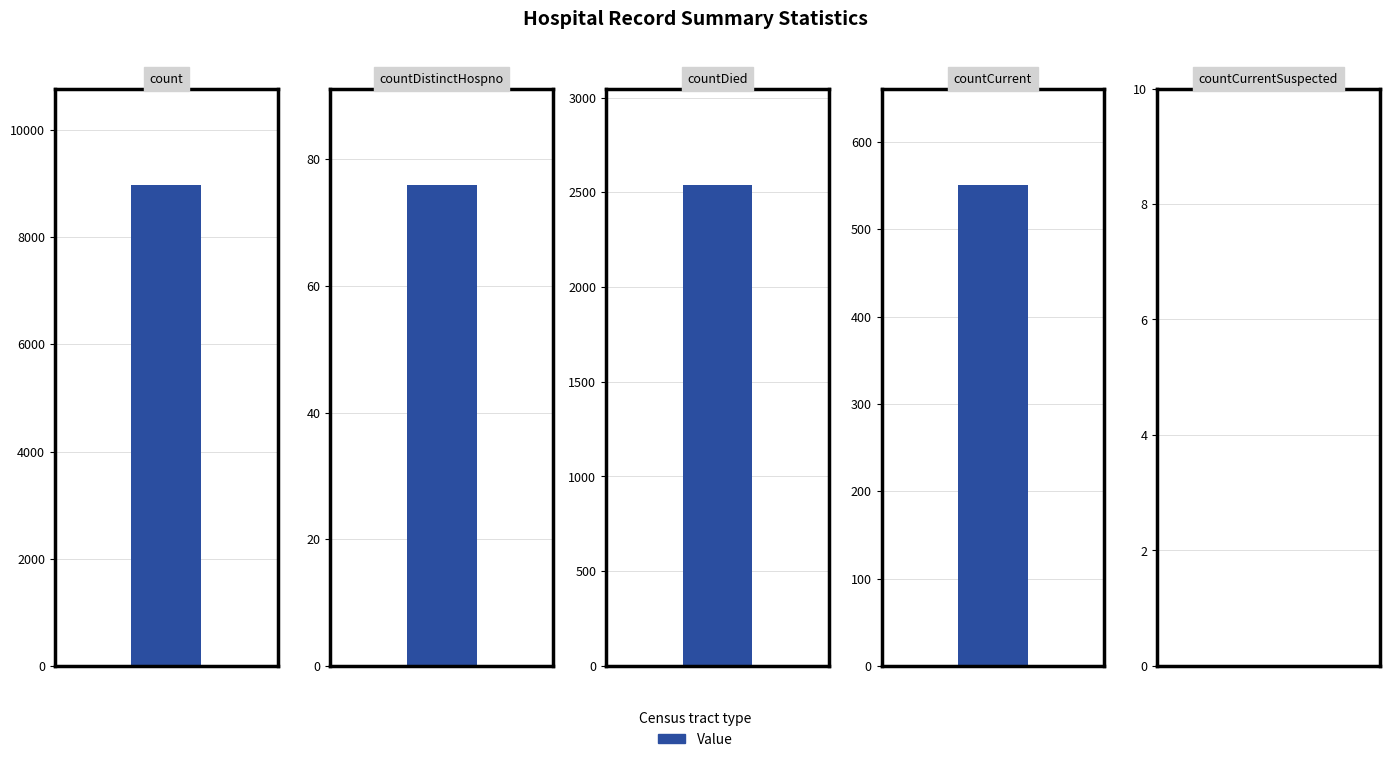

Reading right to left, transcribe all the data shown in this chart.

countCurrentSuspected=0	countCurrent=551	countDied=2540	countDistinctHospno=76	count=8980